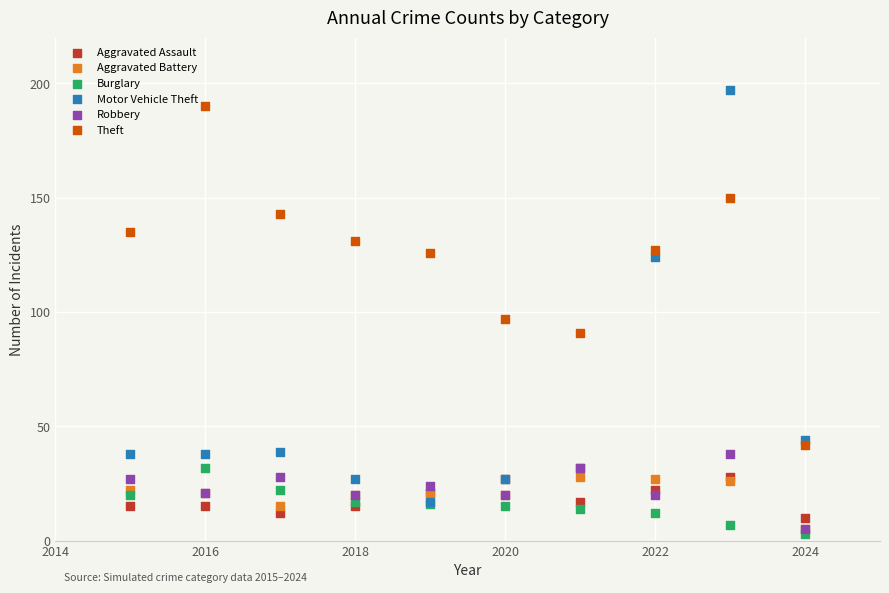

Across all series, what Y value is closest to 100?

97